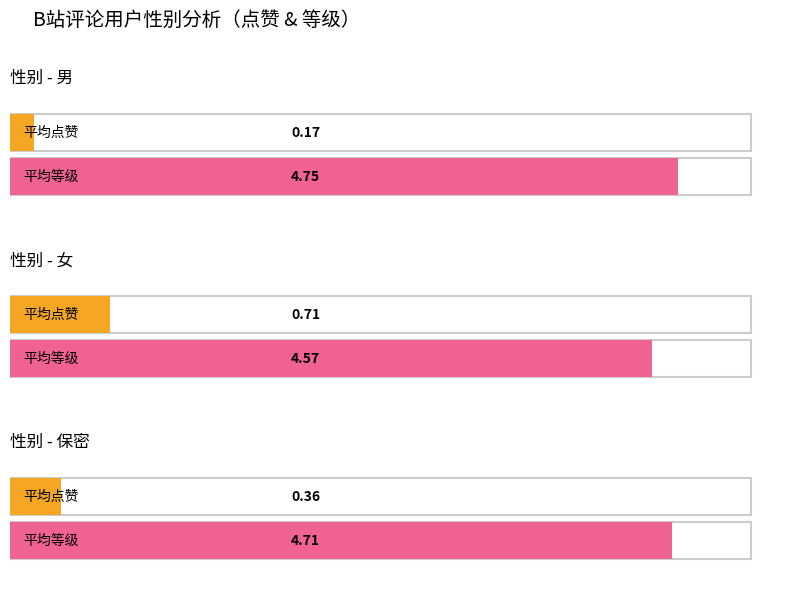

The value of 平均等级 at 女 is 4.6. True or false?

True